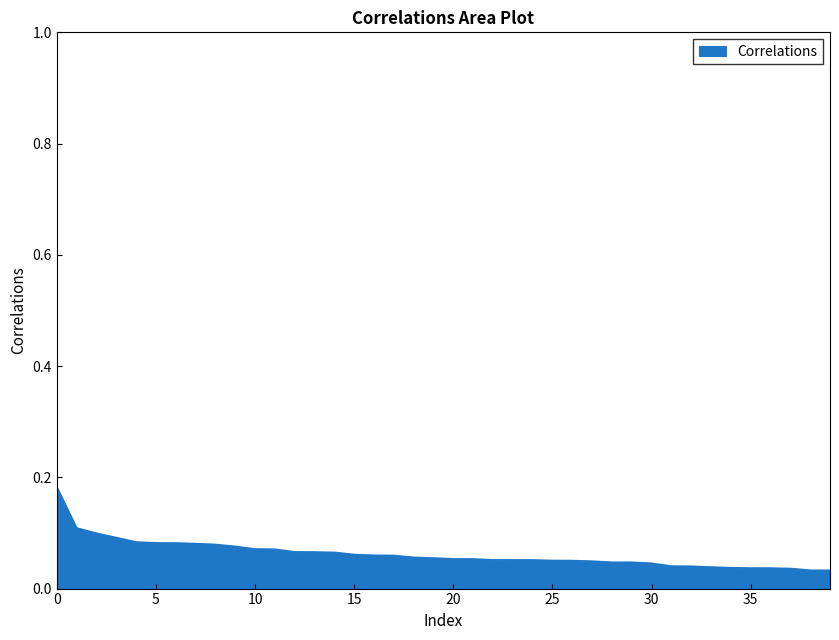

How many values are between 0 and 1?

40